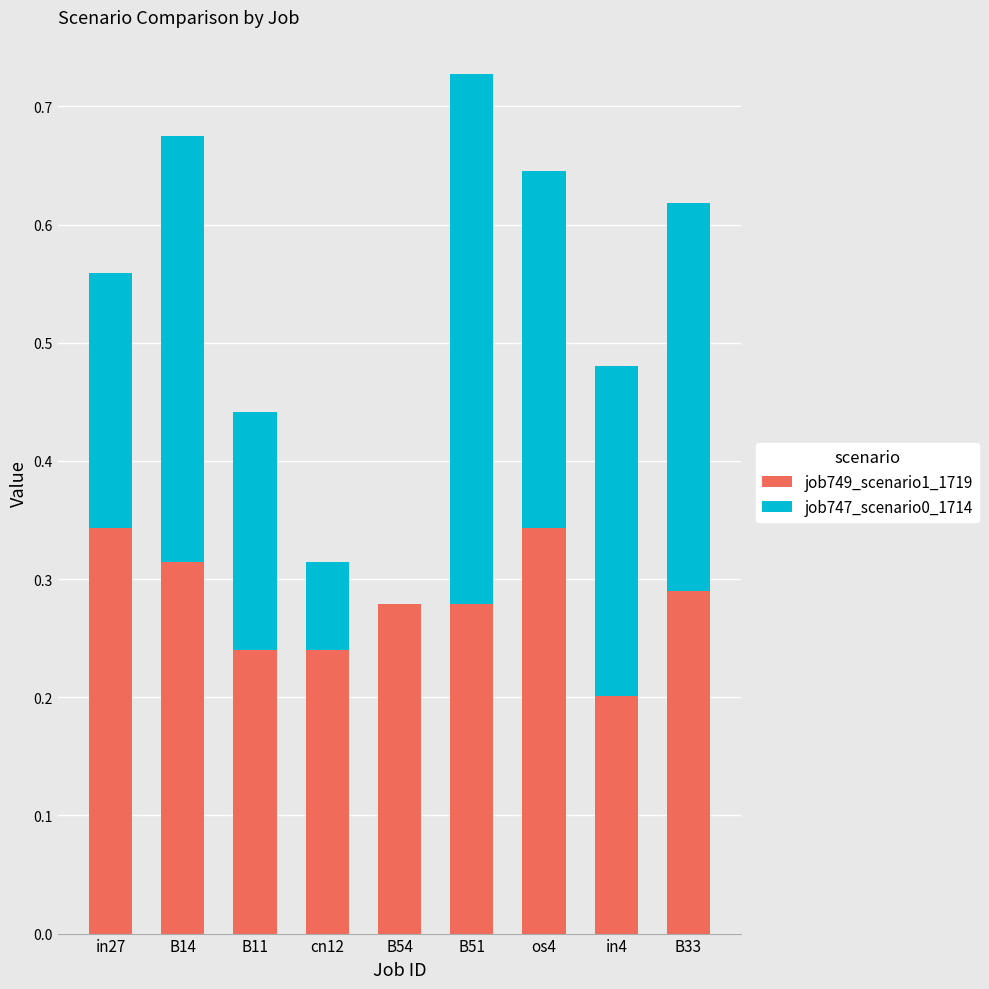

The job749_scenario1_1719 series shows 0.1 at in4. True or false?

False